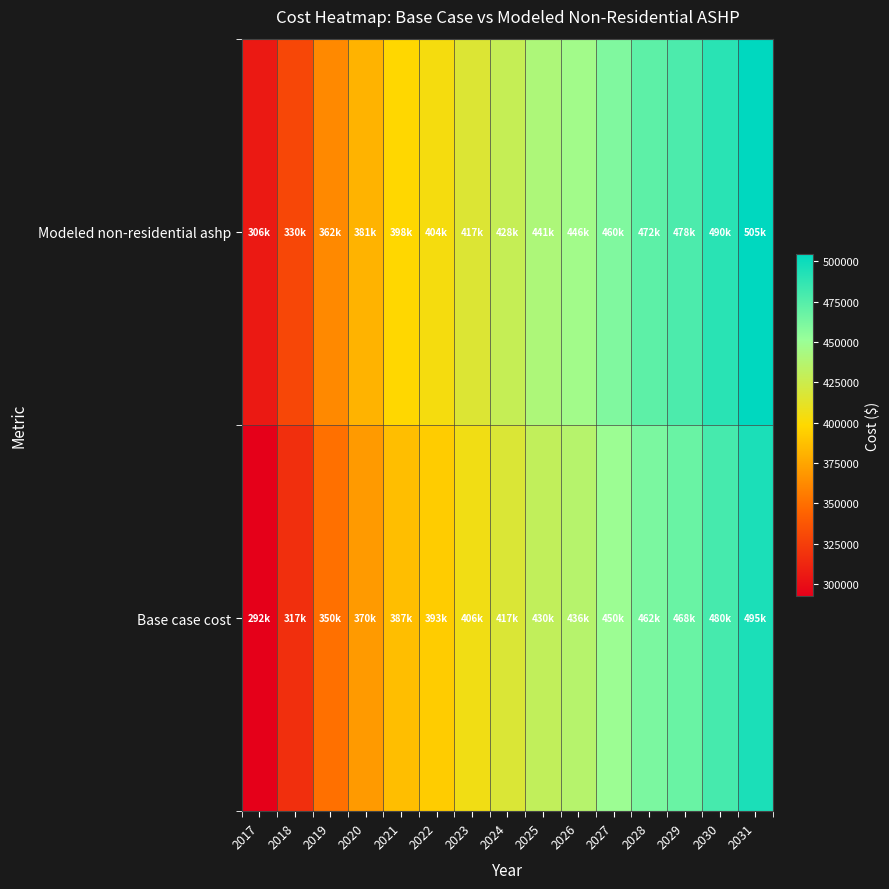

At how many categories does at least one series exceed 339710?

13